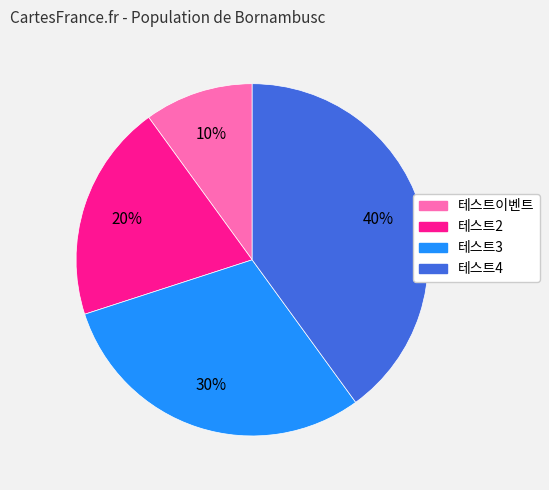

To the nearest percent, what is the average slice percentage?

25%